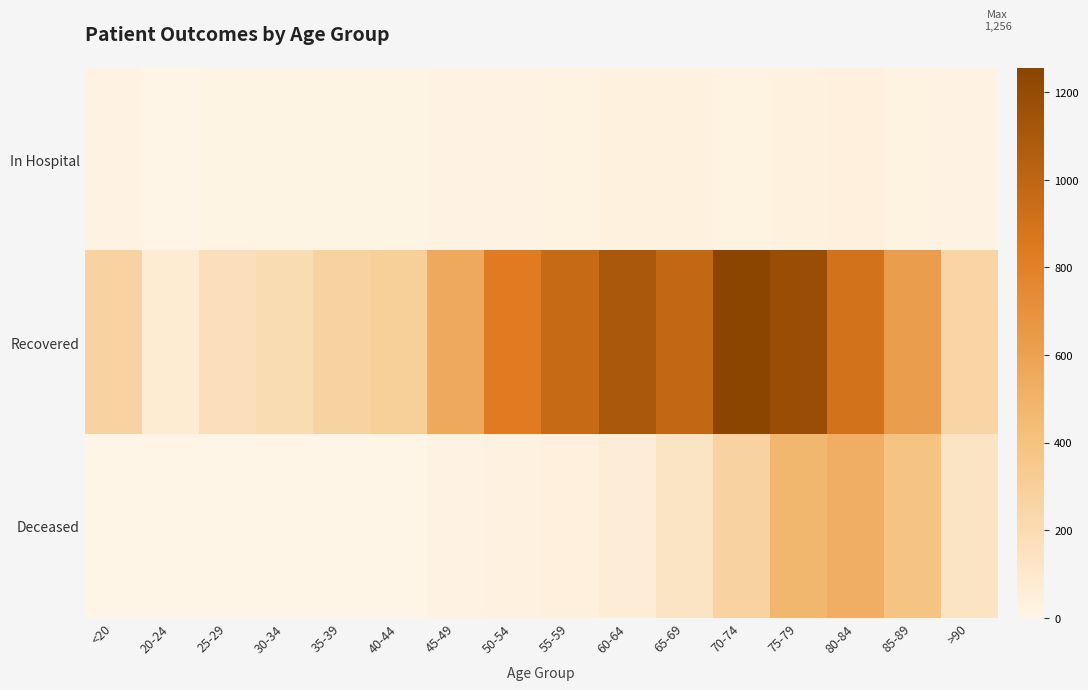

Count the number of data series in this chart.

3